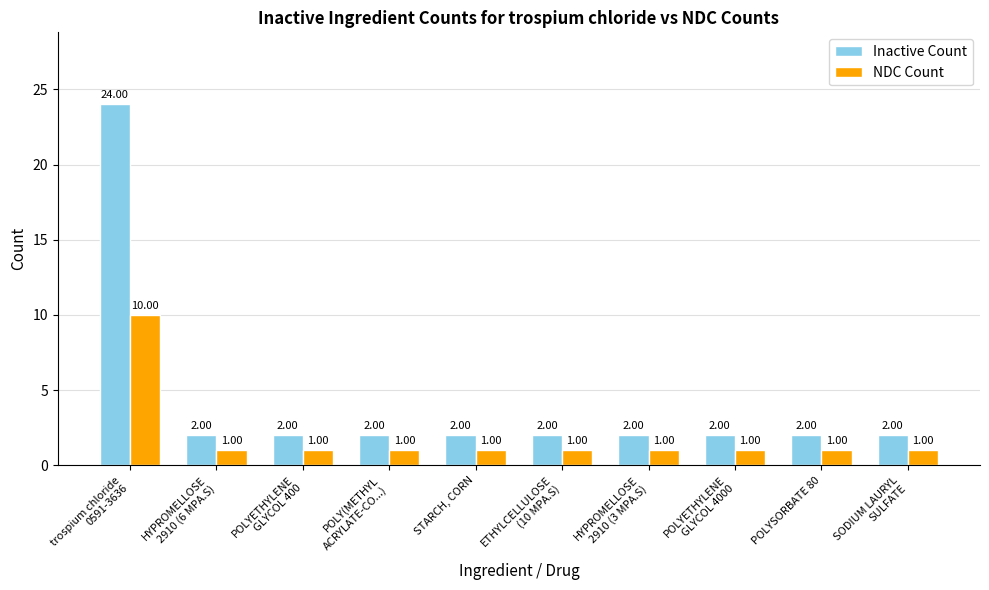

The Inactive Count series shows 2 at POLYETHYLENE
GLYCOL 400. True or false?

True